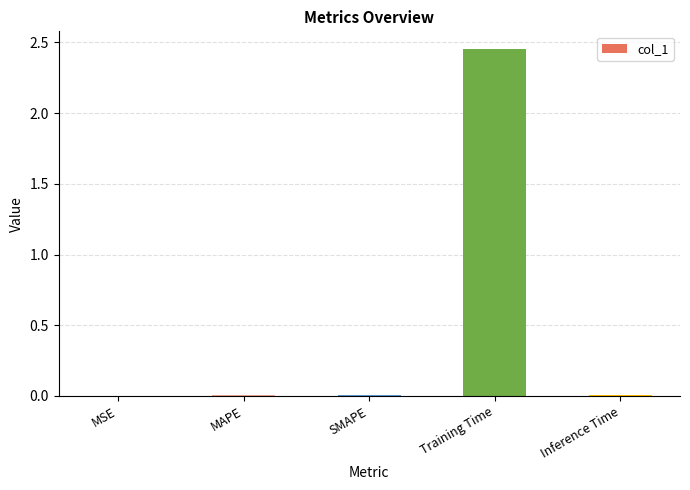

How many distinct data groups are displayed?

1